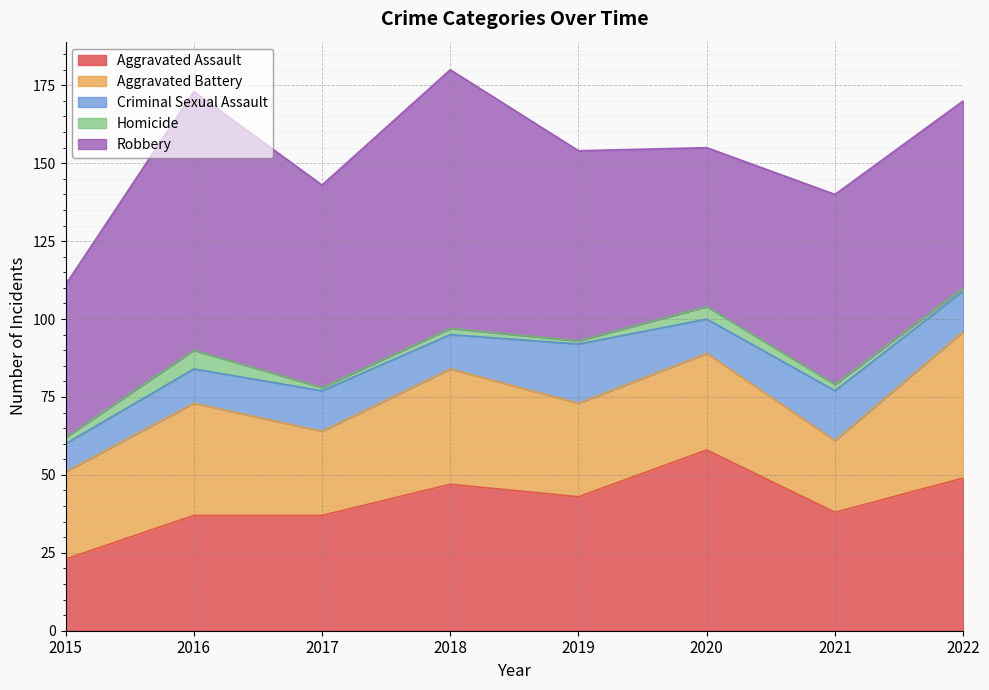

What is the greatest value displayed?

83